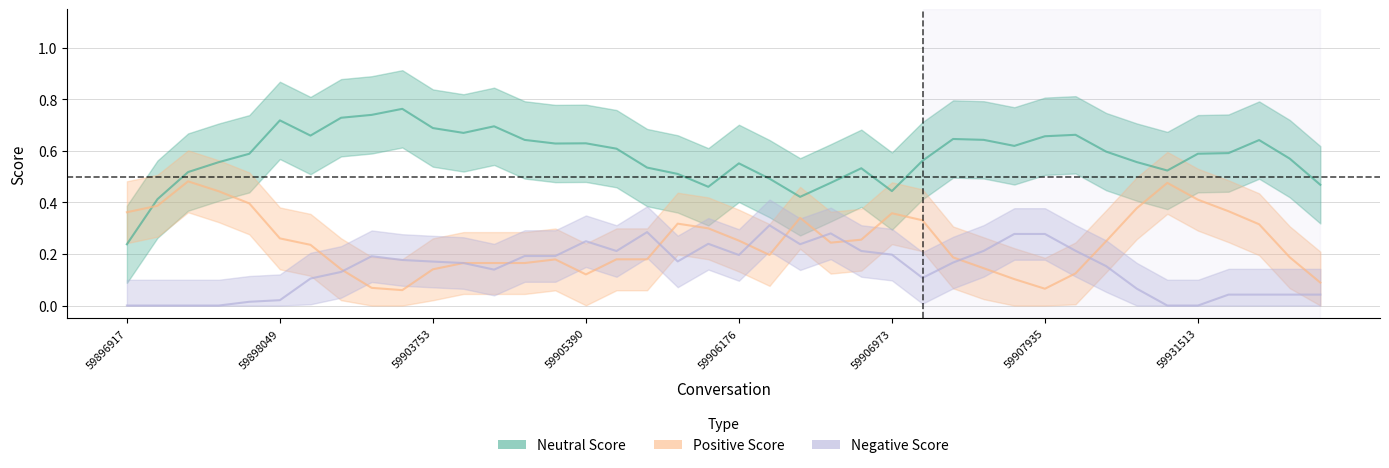

How many categories are shown in the chart?

40